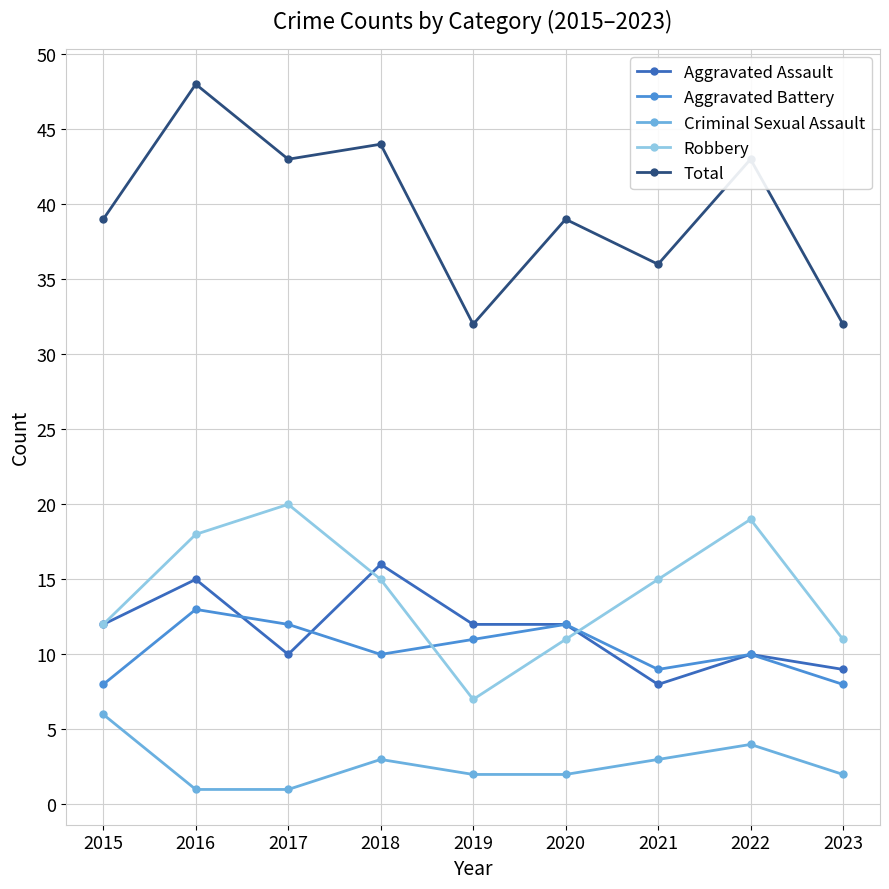

What is the sum of all Aggravated Assault values?

104